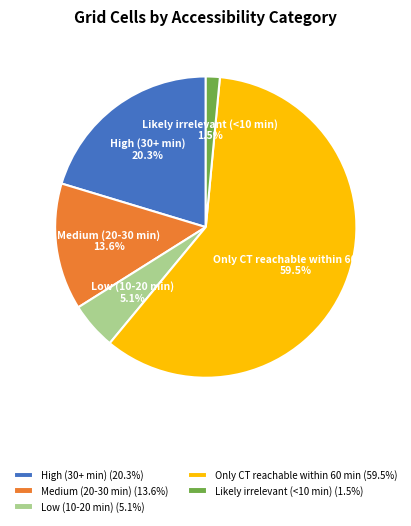

Which slice is the largest?

Only CT reachable within 60 min